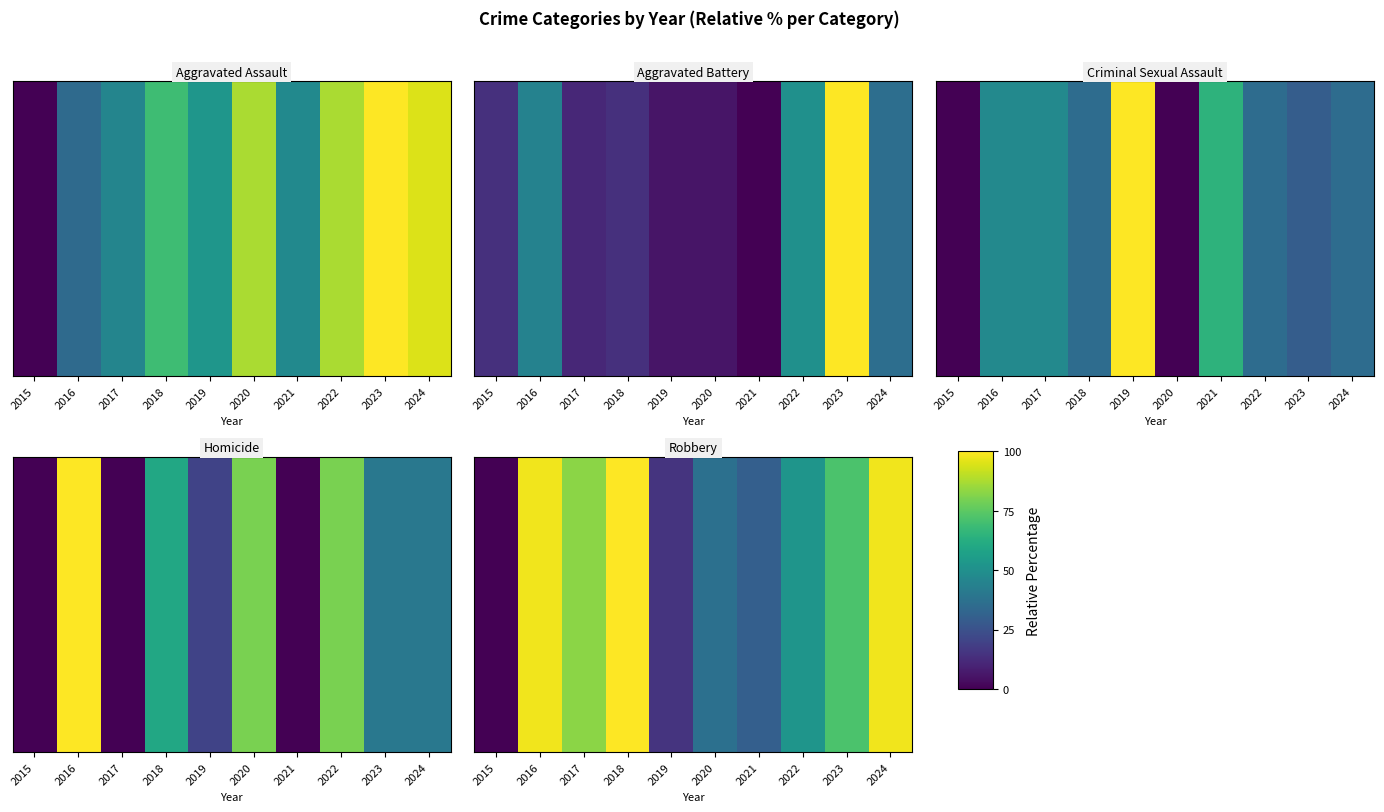

List the labels in order of value, largest first.

2018, 2016, 2024, 2017, 2023, 2022, 2020, 2021, 2019, 2015